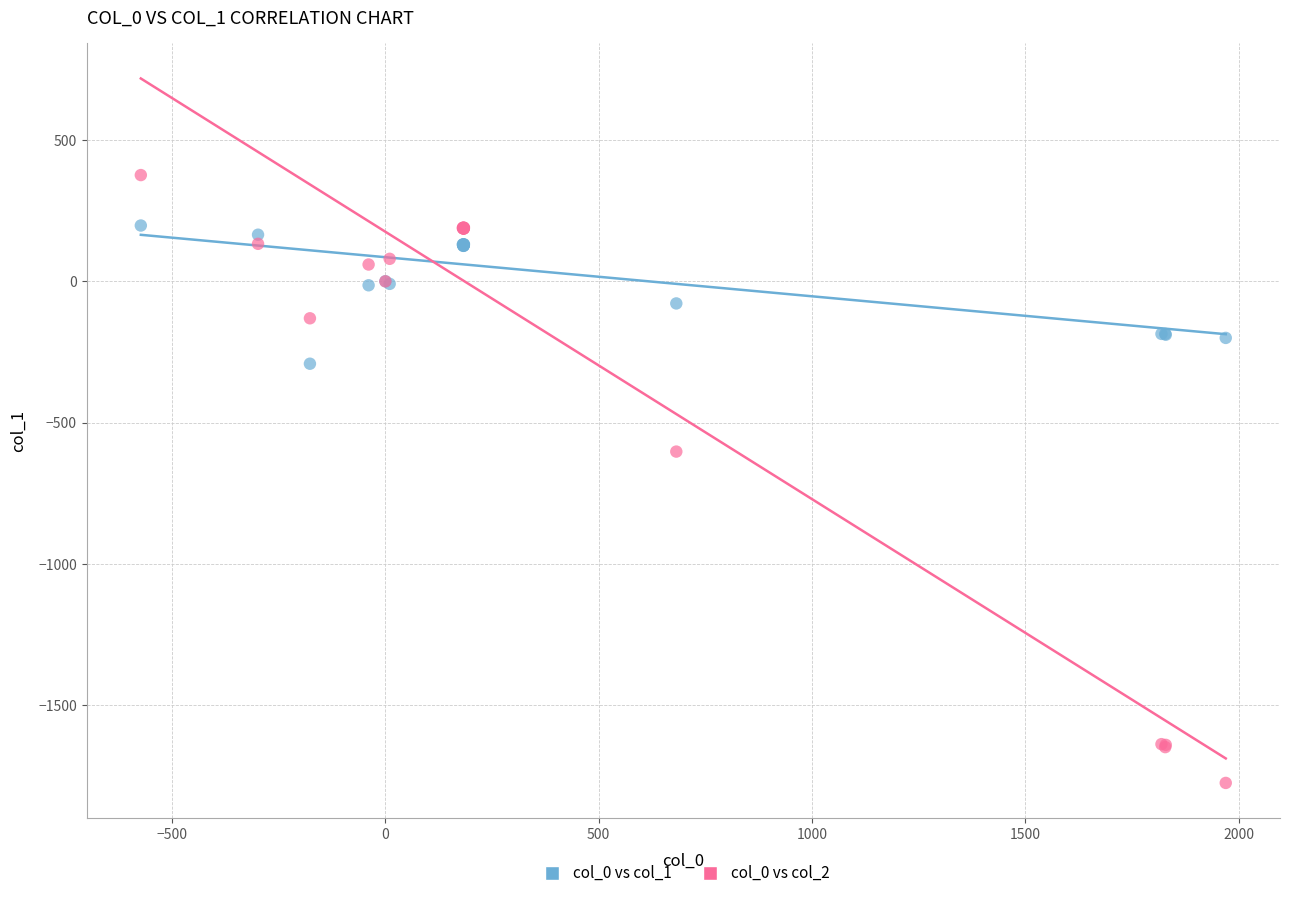

Which series contains the highest Y value?

col_0 vs col_2